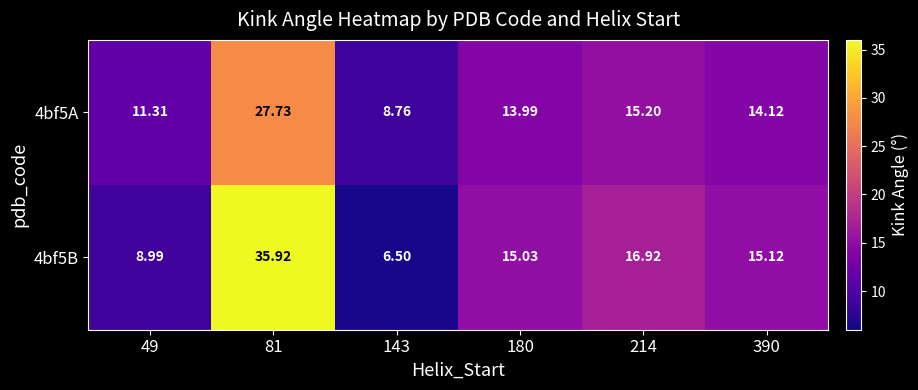

Which label corresponds to the smallest value in the chart?

143